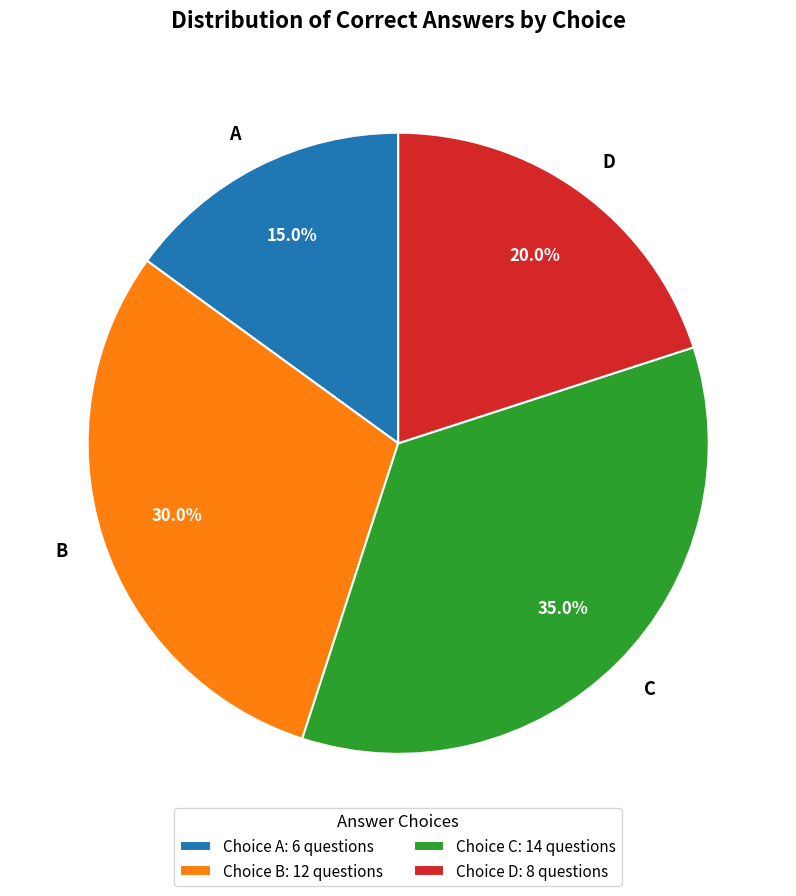

What is the ratio of the value at A to the value at B?

0.5